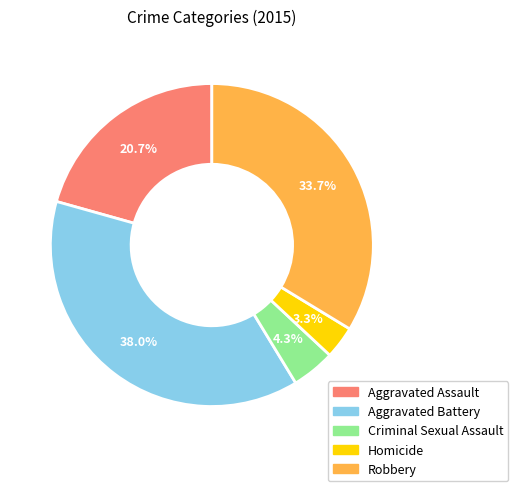

How many slices are in this pie chart?

5